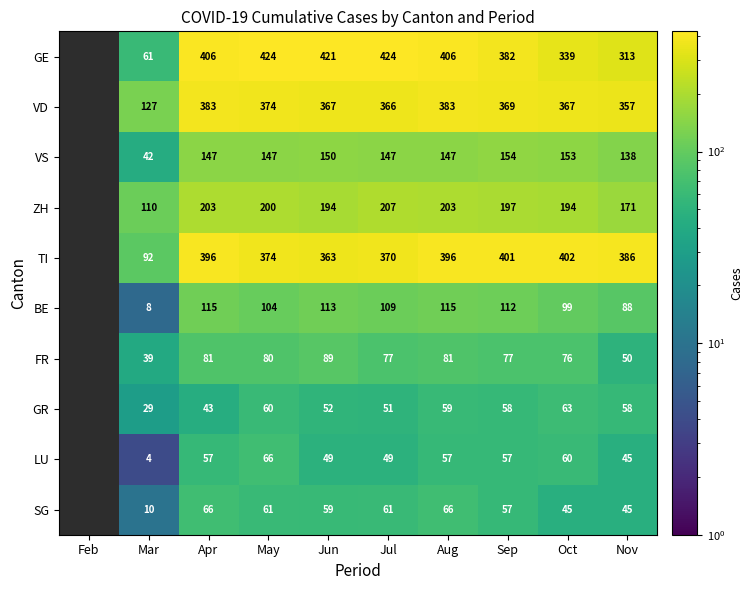

What is the difference between the GE values at Oct and Apr?

67